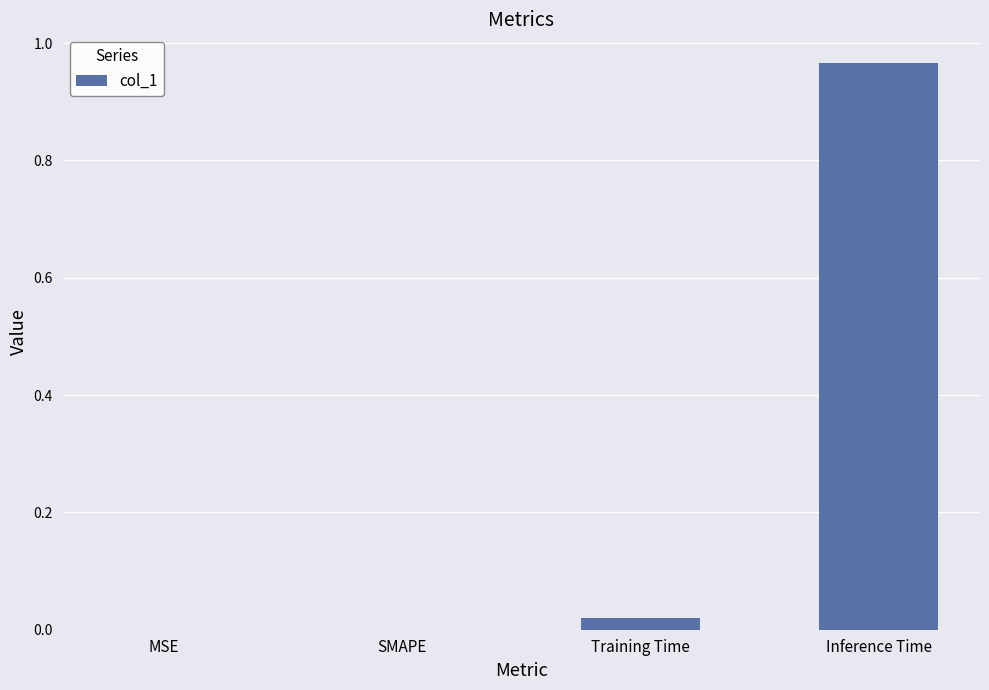

At which category does the chart reach its peak across all series?

Inference Time